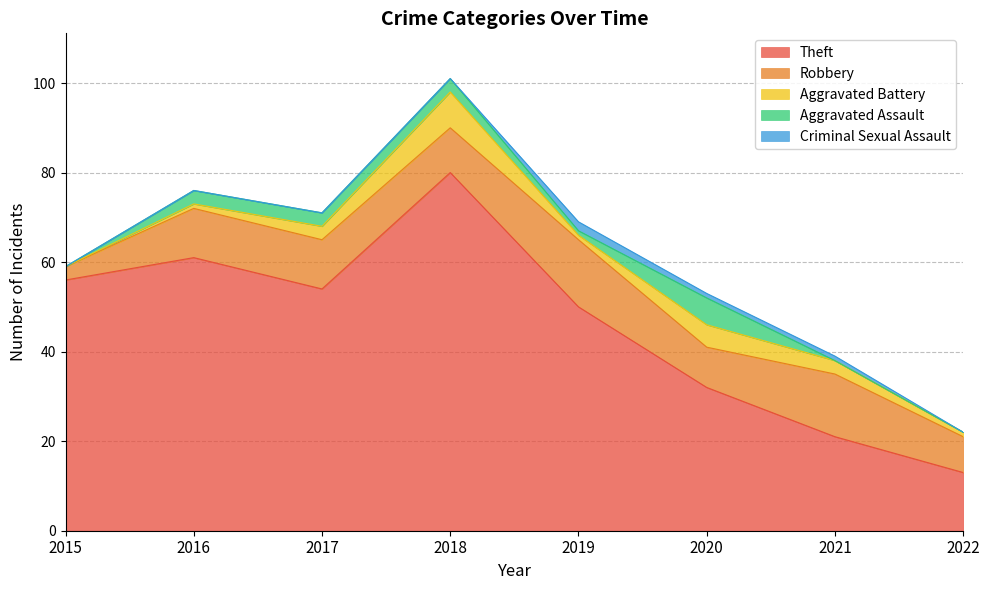

True or false: Aggravated Battery and Theft cross at least once.

False